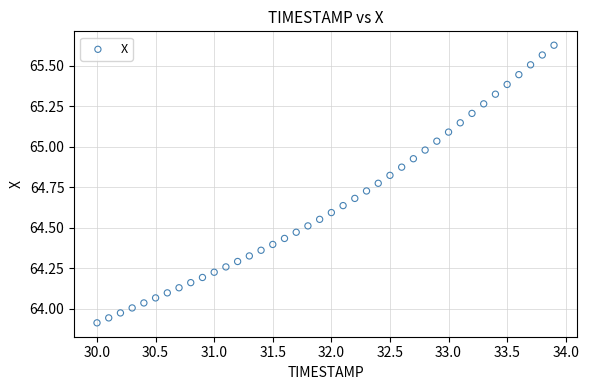

What is the range of Y values (max minus min)?

1.7